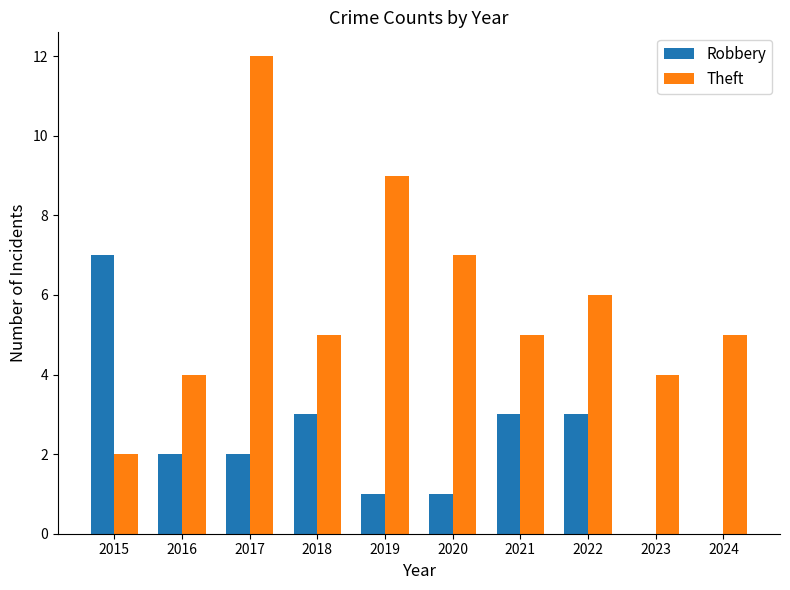

Is it true that Robbery equals 0 at 2024?

True